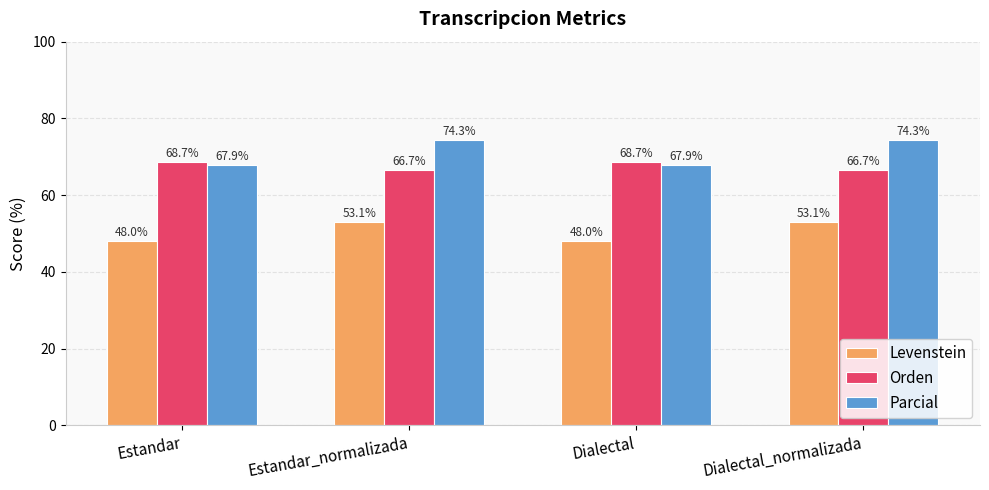

What is the total value across all series at Estandar_normalizada?

194.0